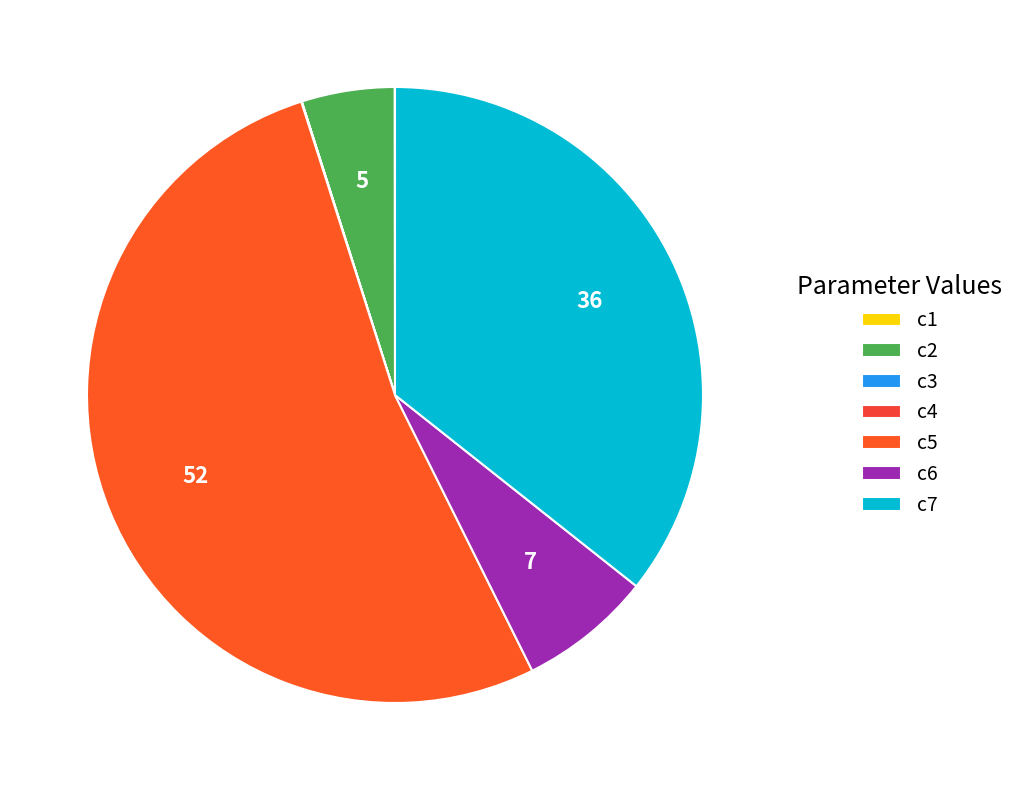

Is it true that c6 is 1% of the pie?

False